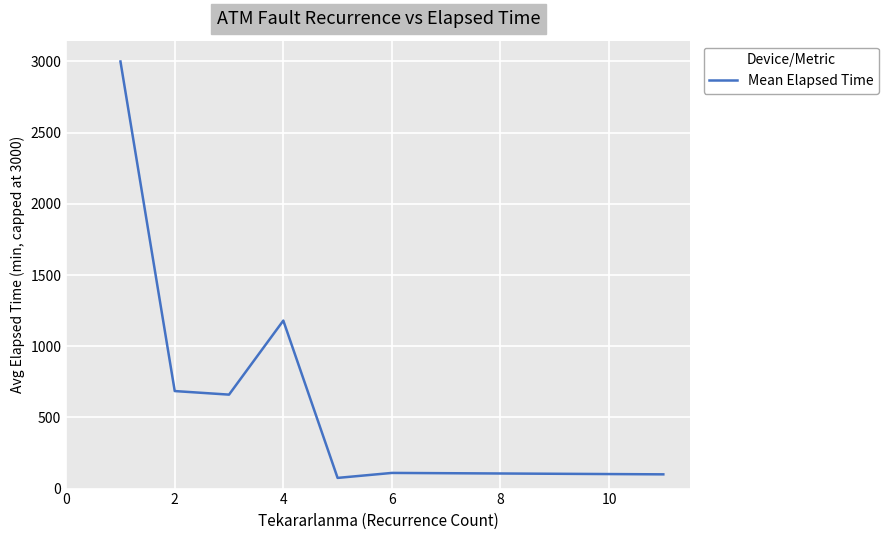

What is the difference between the second highest and minimum values?

1105